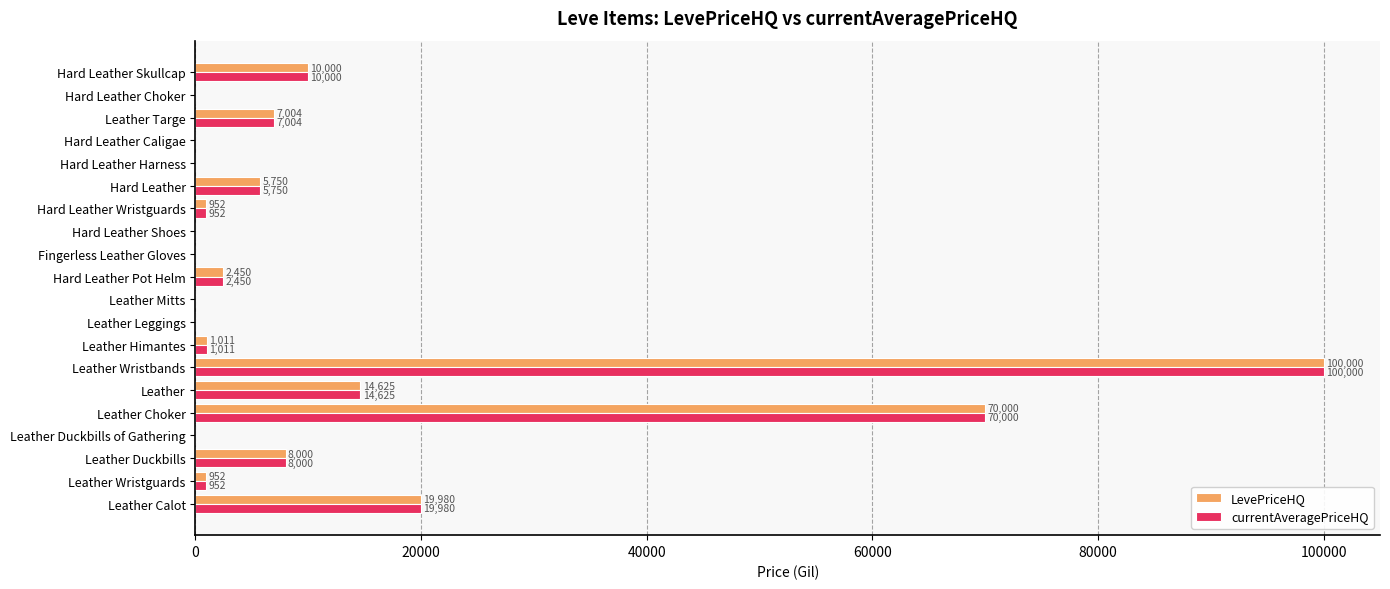

Is it true that LevePriceHQ equals 0.0 at Hard Leather Harness?

True